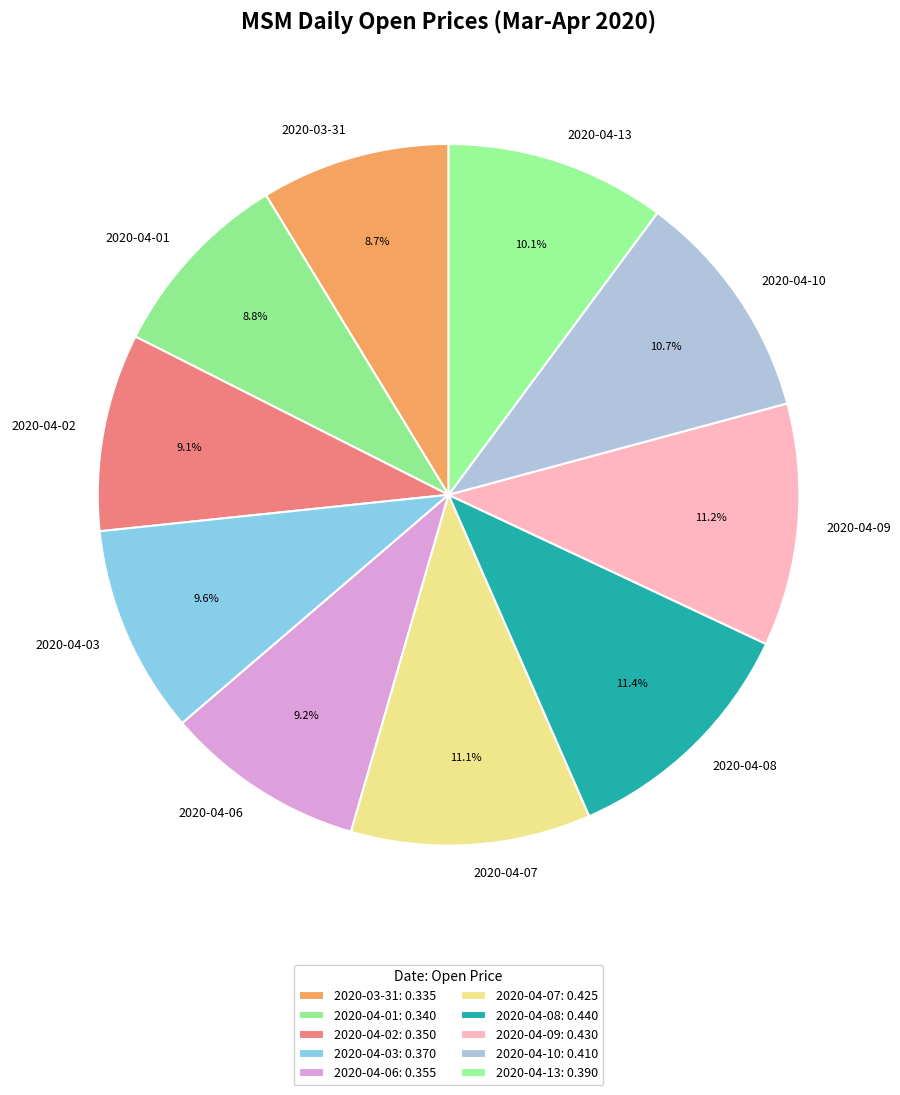

Which has a higher value, 2020-04-02 or 2020-04-07?

2020-04-07